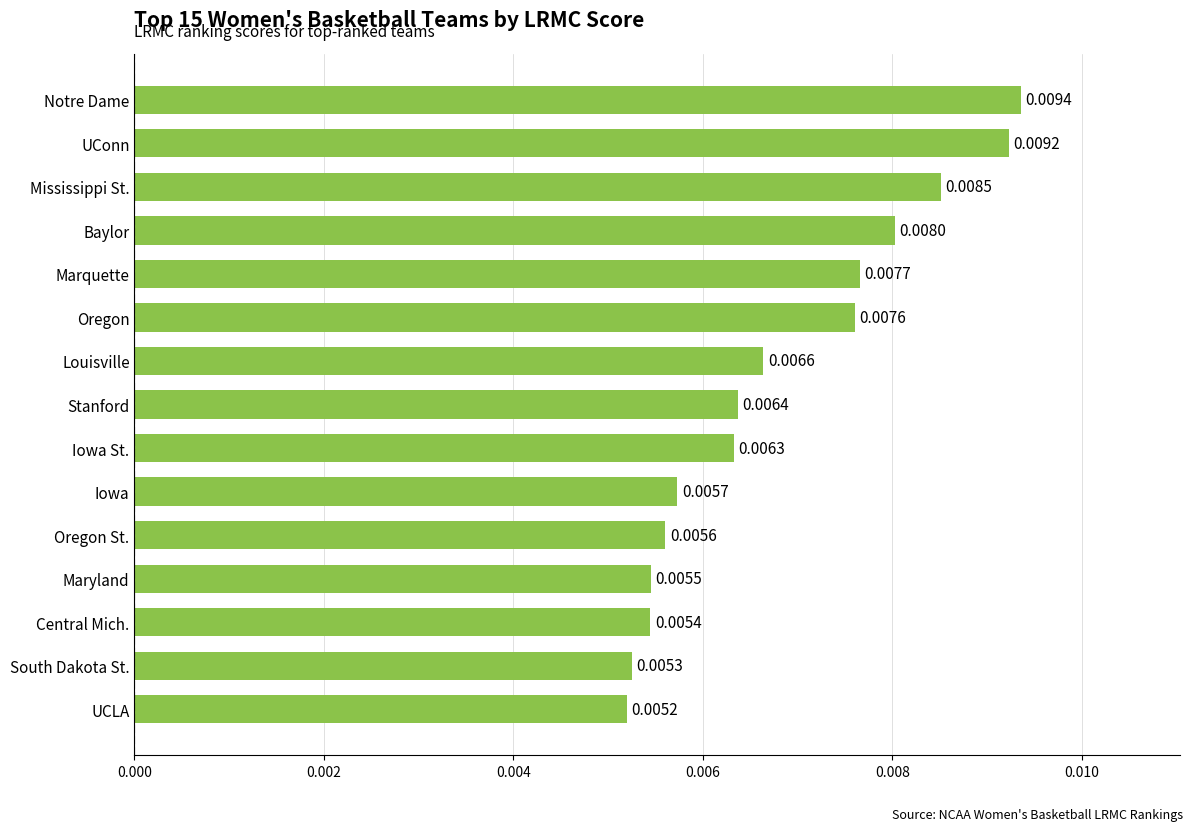

List the labels in order of value, smallest first.

UCLA, South Dakota St., Central Mich., Maryland, Oregon St., Iowa, Iowa St., Stanford, Louisville, Oregon, Marquette, Baylor, Mississippi St., UConn, Notre Dame